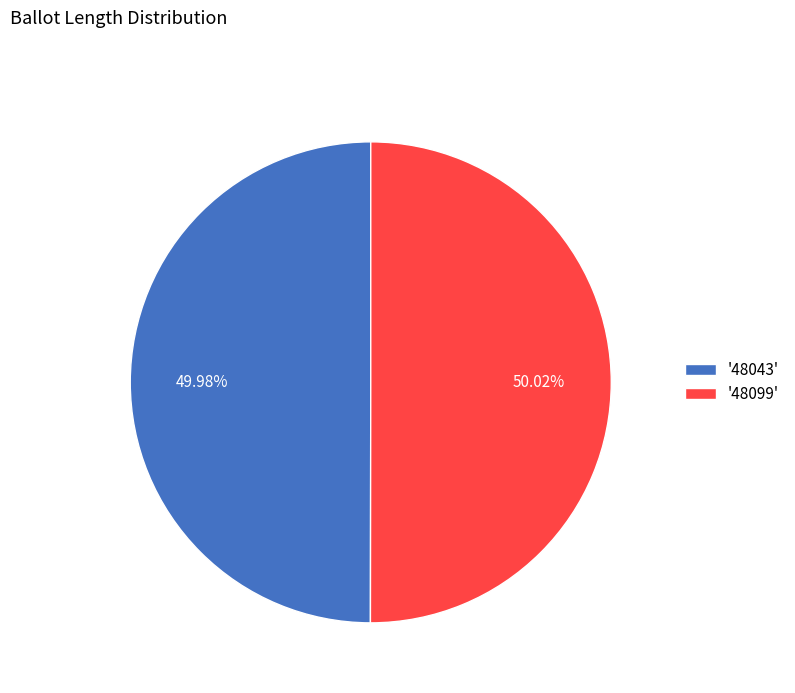

What is the ratio of the value at '48099' to the value at '48043'?

1.0